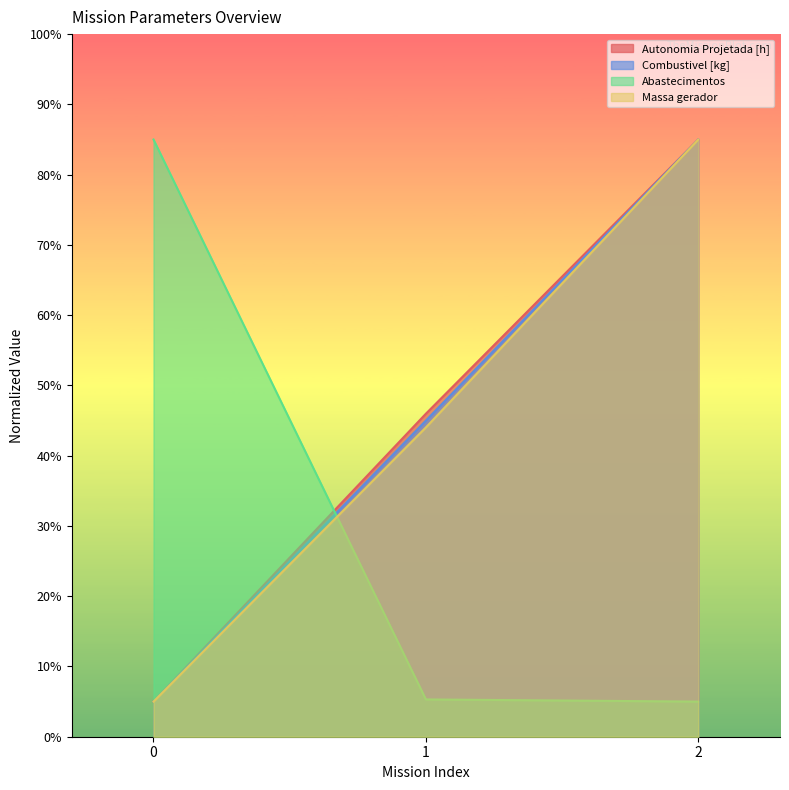

What is the total value across all series at 1?

140.3